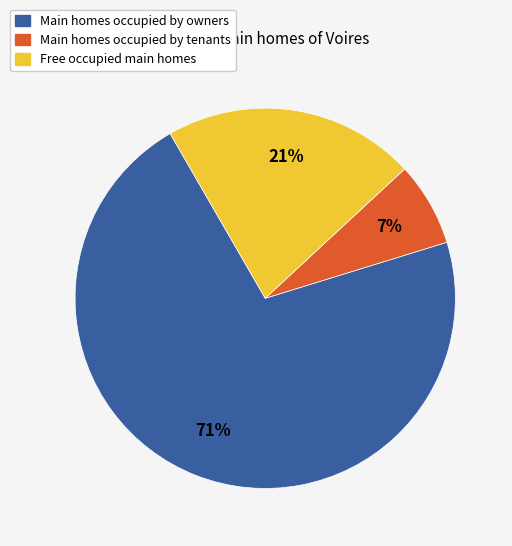

Does any single category account for the majority?

Yes